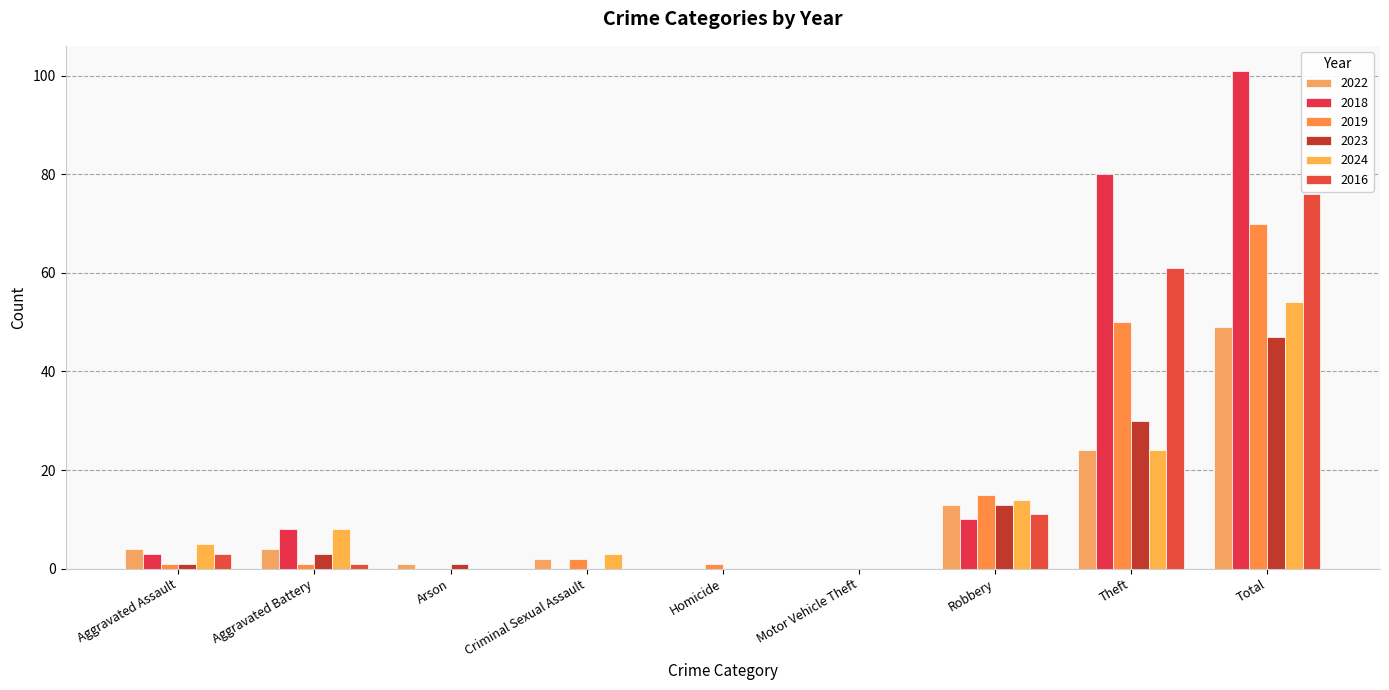

Is it true that 2019 equals 114 at Total?

False